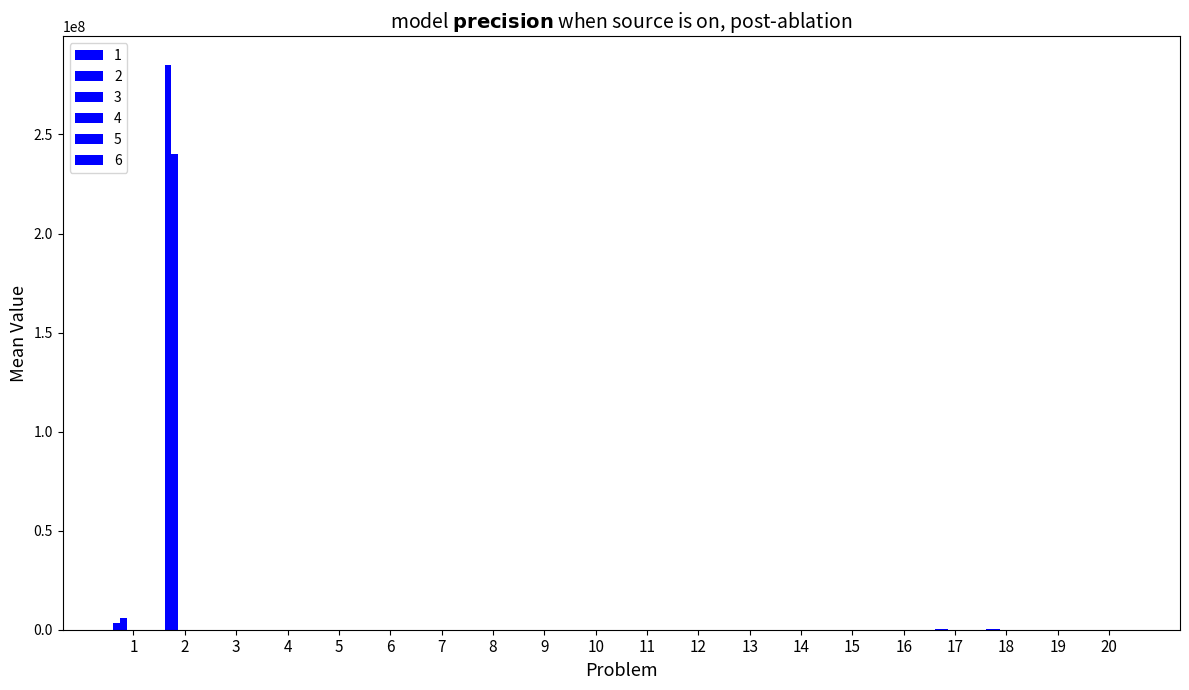

List the labels in order of 4 value, smallest first.

1, 2, 3, 8, 7, 13, 14, 12, 6, 19, 18, 10, 20, 15, 16, 9, 17, 5, 4, 11